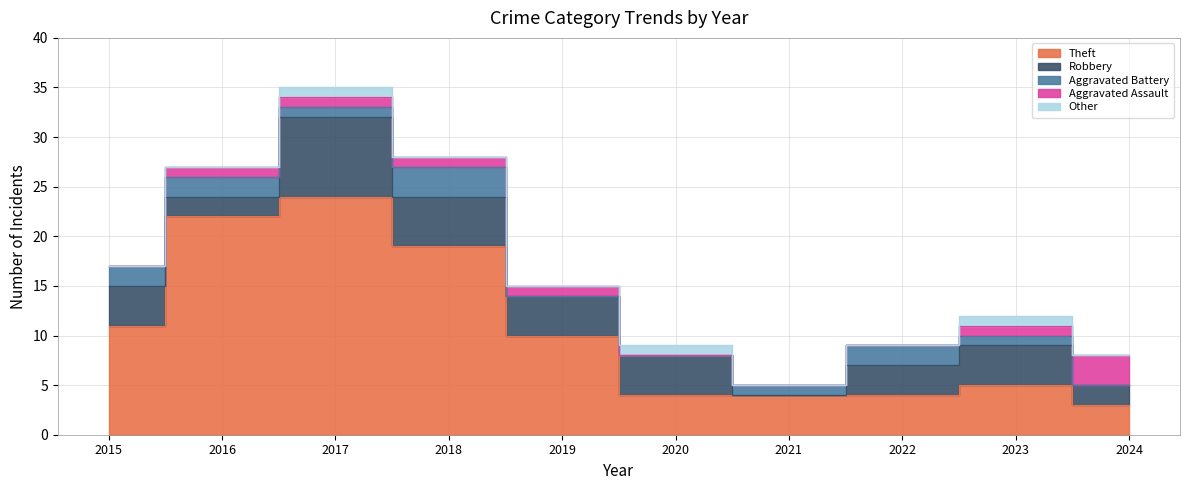

How many distinct data groups are displayed?

5